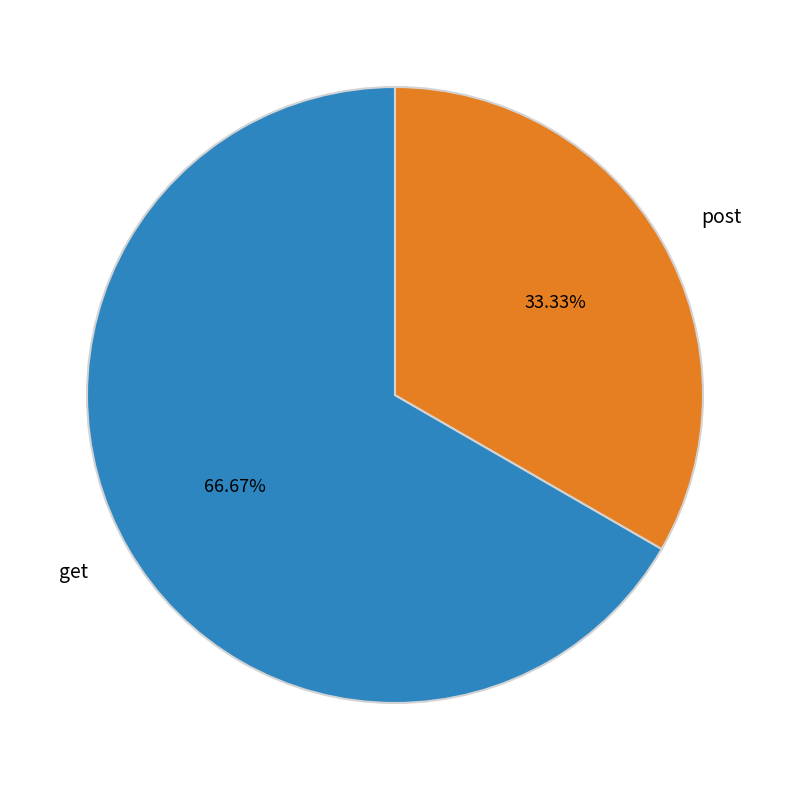

How many slices are in this pie chart?

2